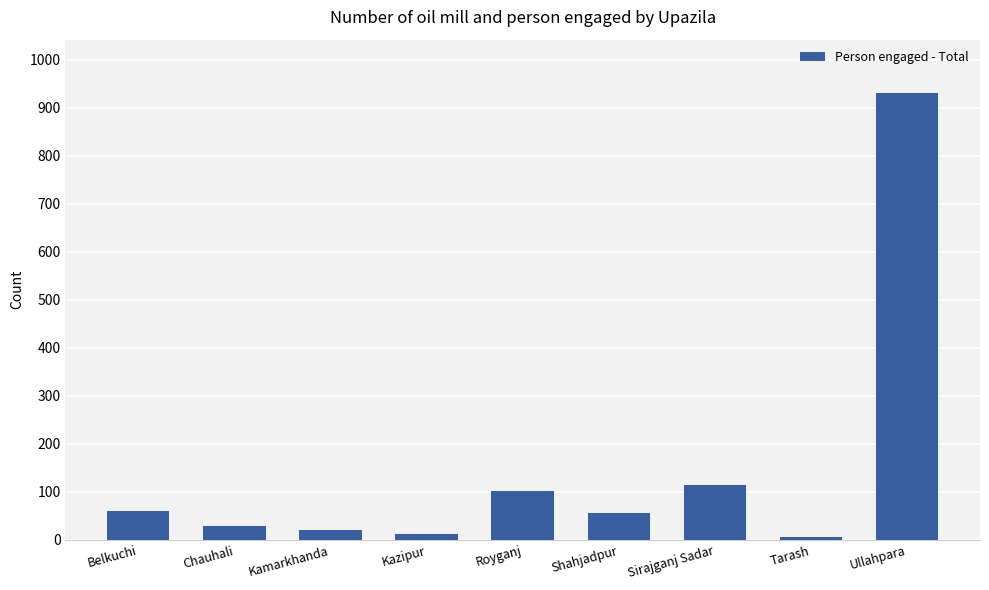

What is the greatest value displayed?

930